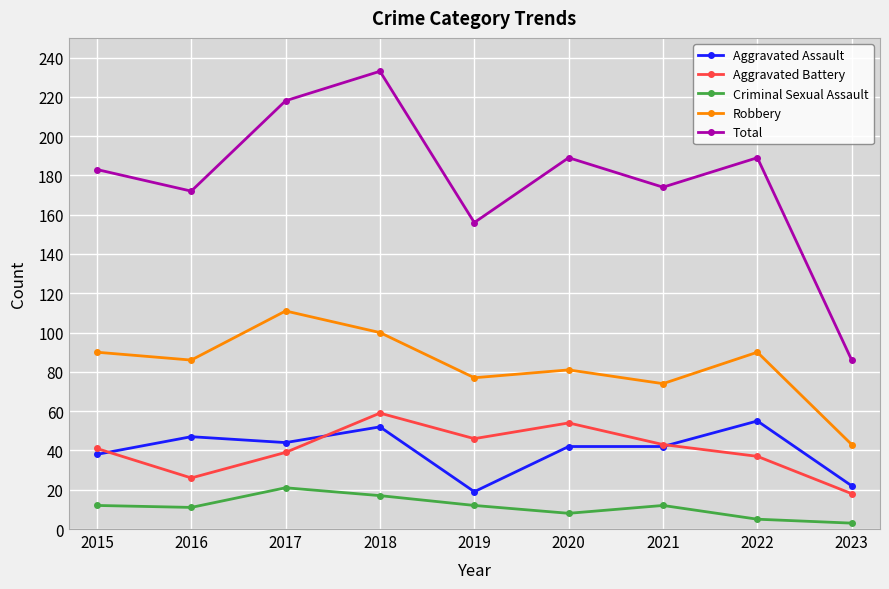

At which category does the chart reach its peak across all series?

2018